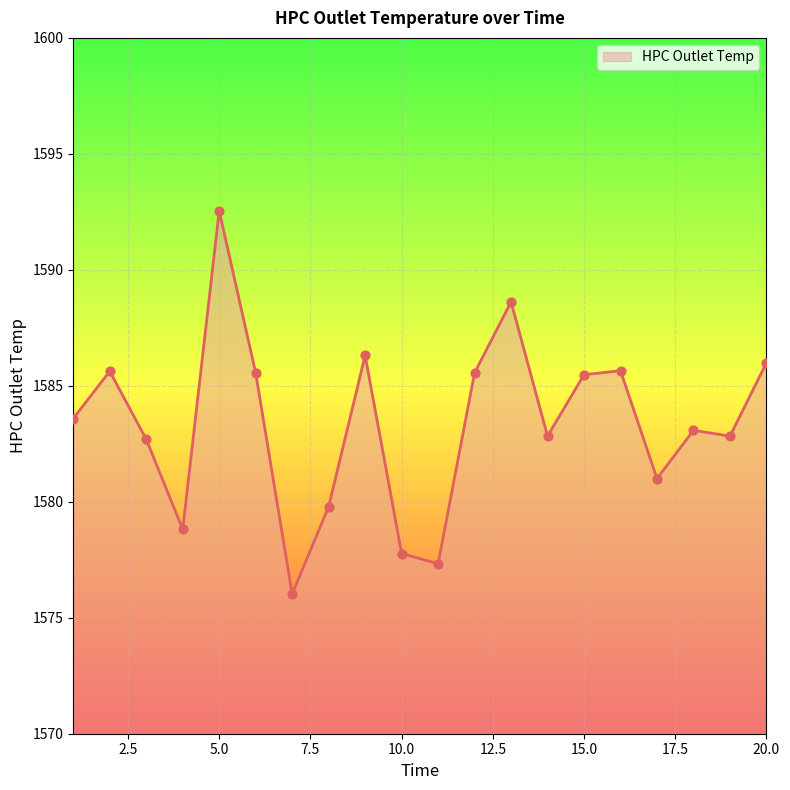

What is the maximum value shown in the chart?

1592.5